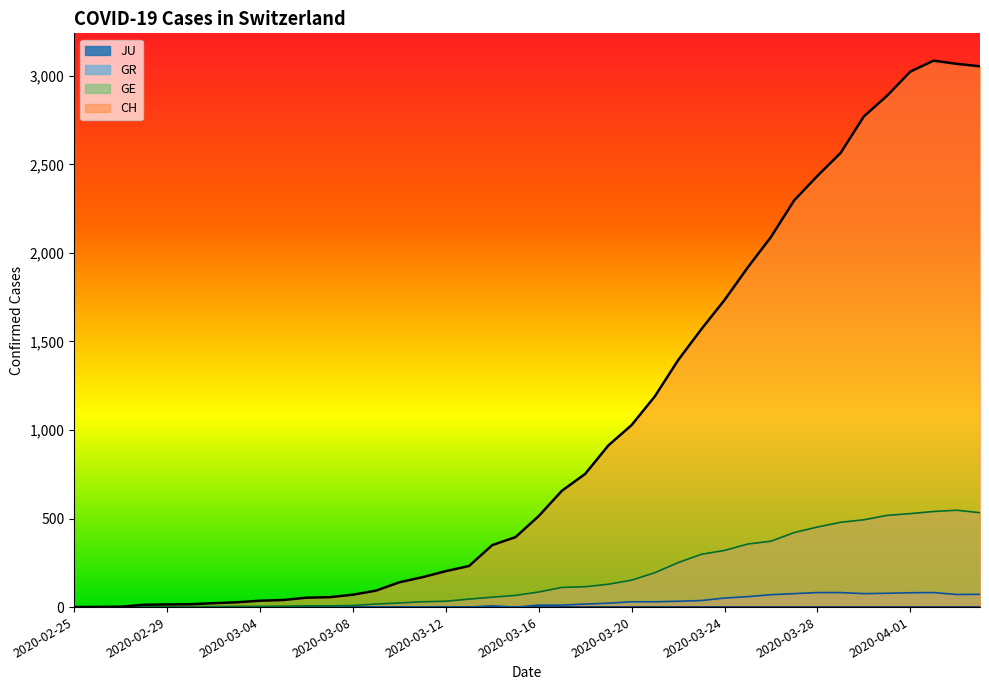

What is the sum of all CH values?

40880